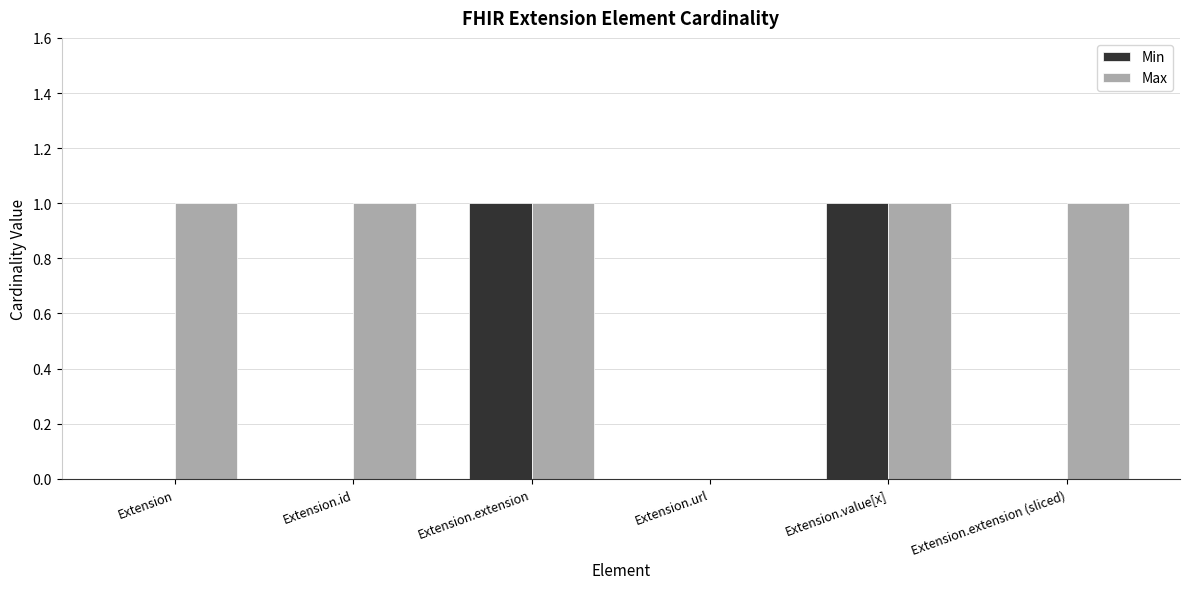

How many groups of bars are there?

6